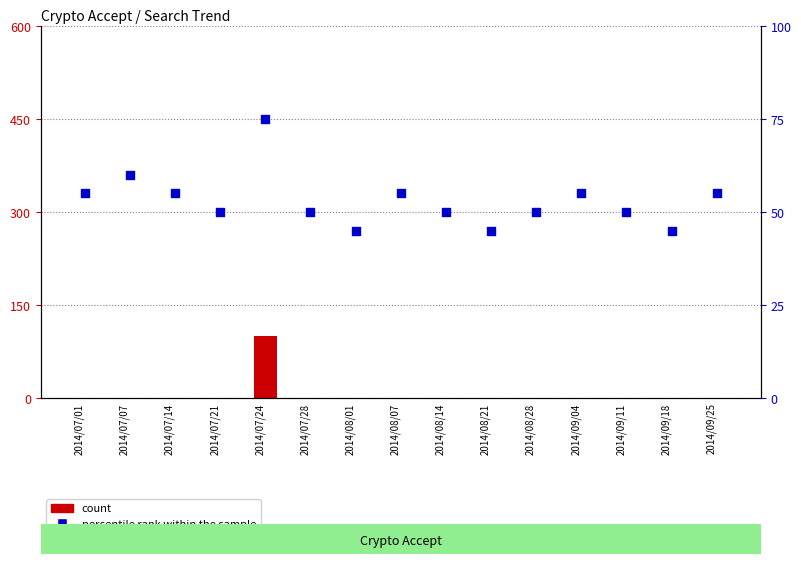

What are all the series names shown in the legend?

count, percentile rank within the sample